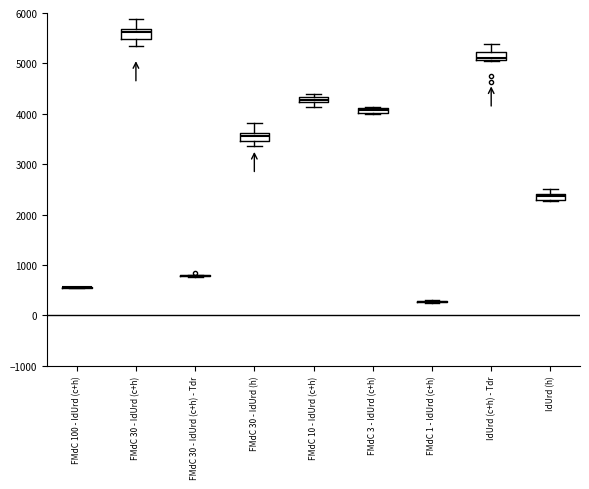

Where is the upper edge of the box for FMdC 30 - IdUrd (c+h) on the y-axis? The values are not printed on the chart, so give them approximately, as read against the axis.

5700